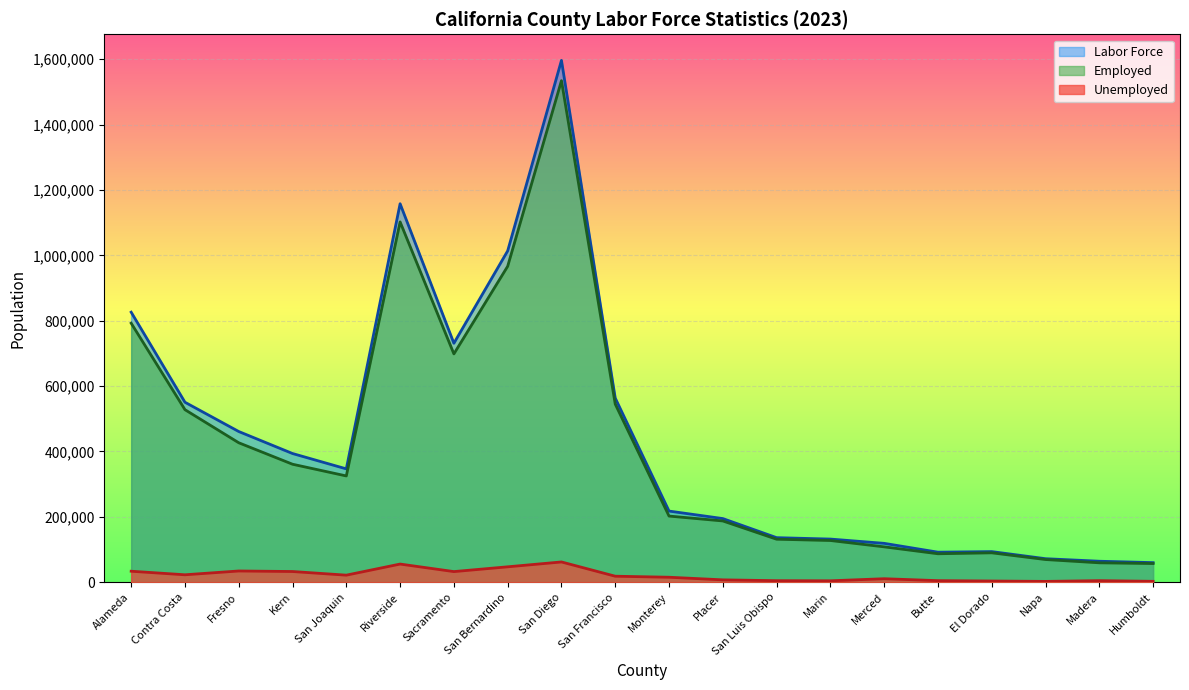

True or false: Employed and Unemployed intersect in this chart.

False